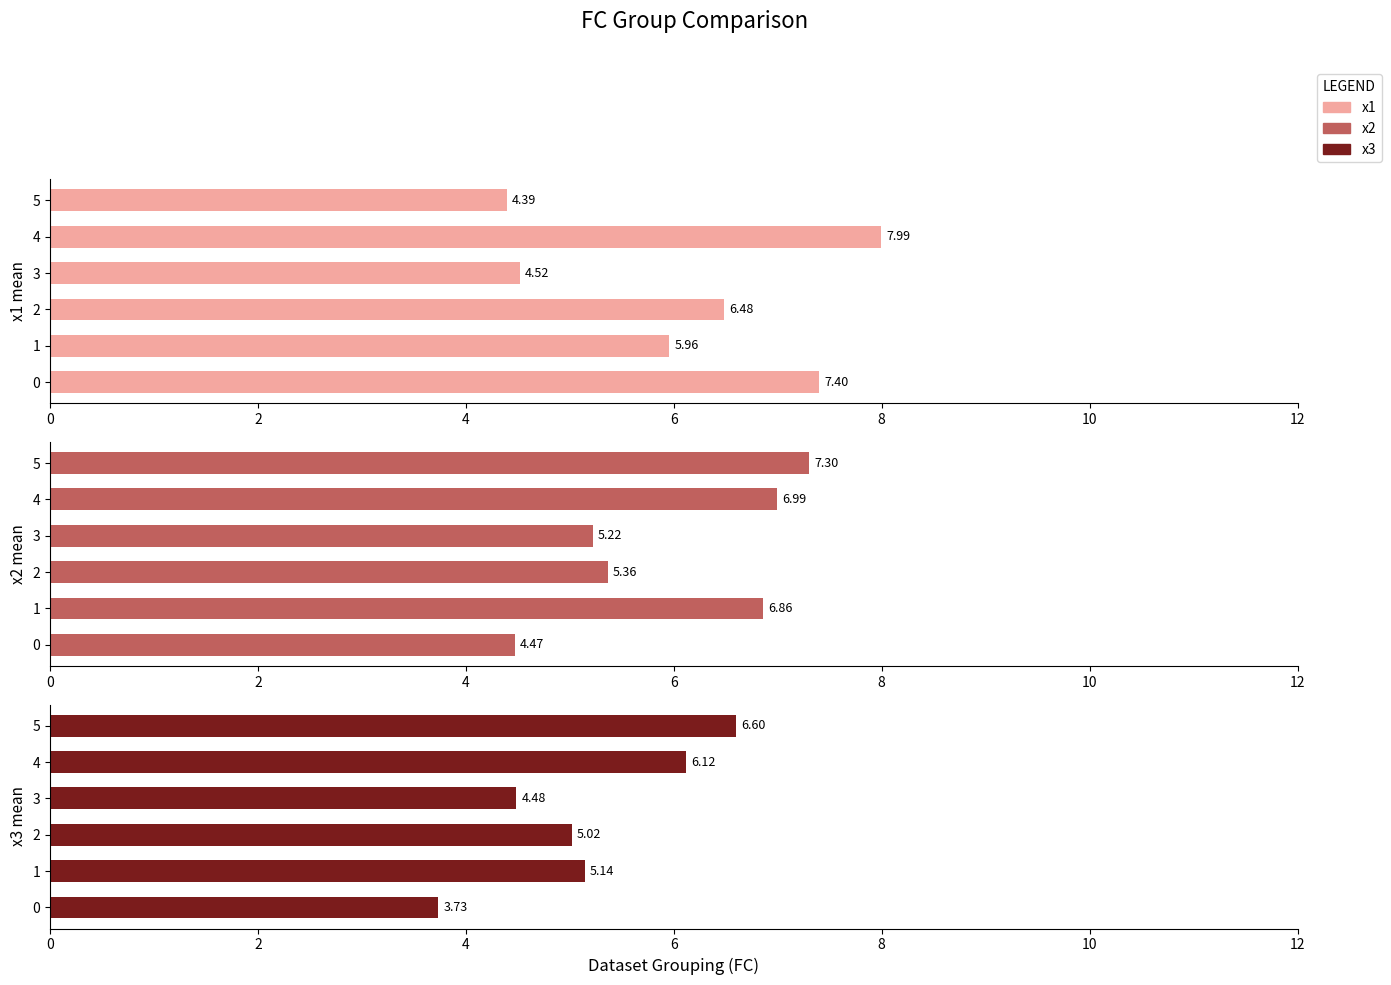

What is the difference between the highest and lowest values at 4?

1.9